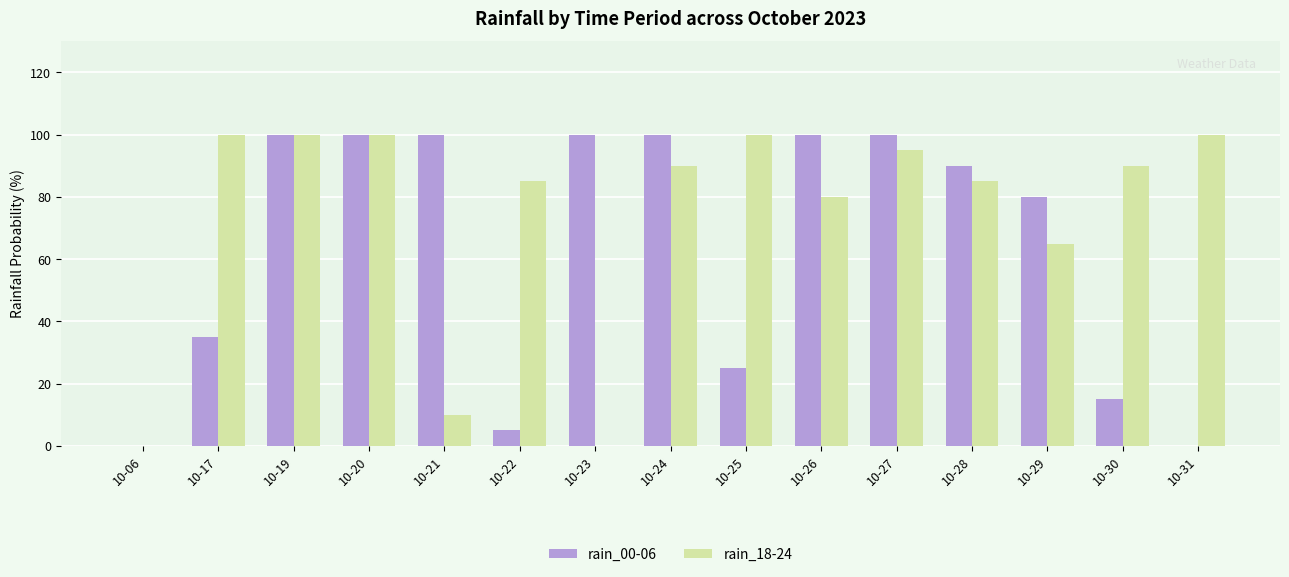

At which label is rain_00-06 closest to 50?

10-17